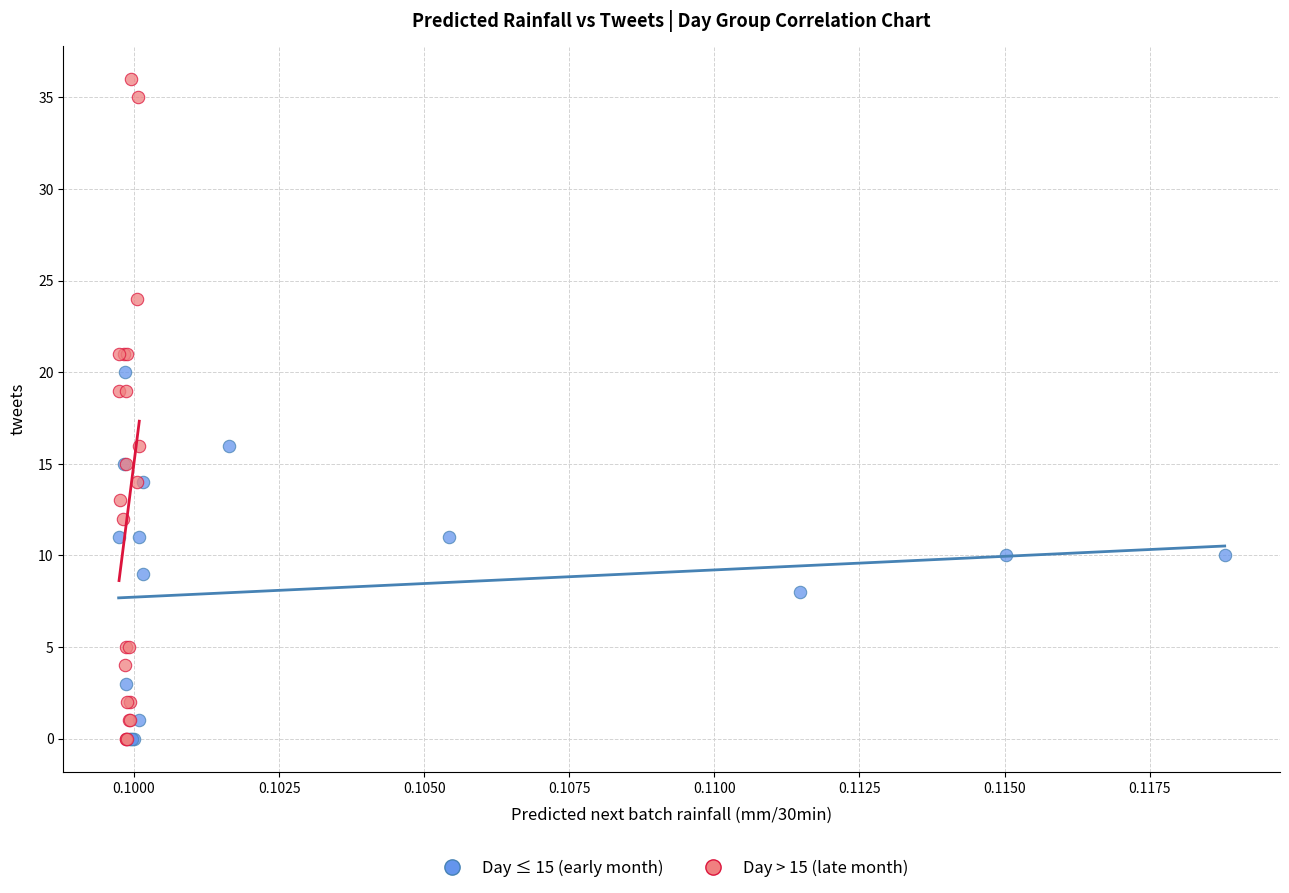

Which series has the largest Y range (max minus min)?

Day > 15 (late month)